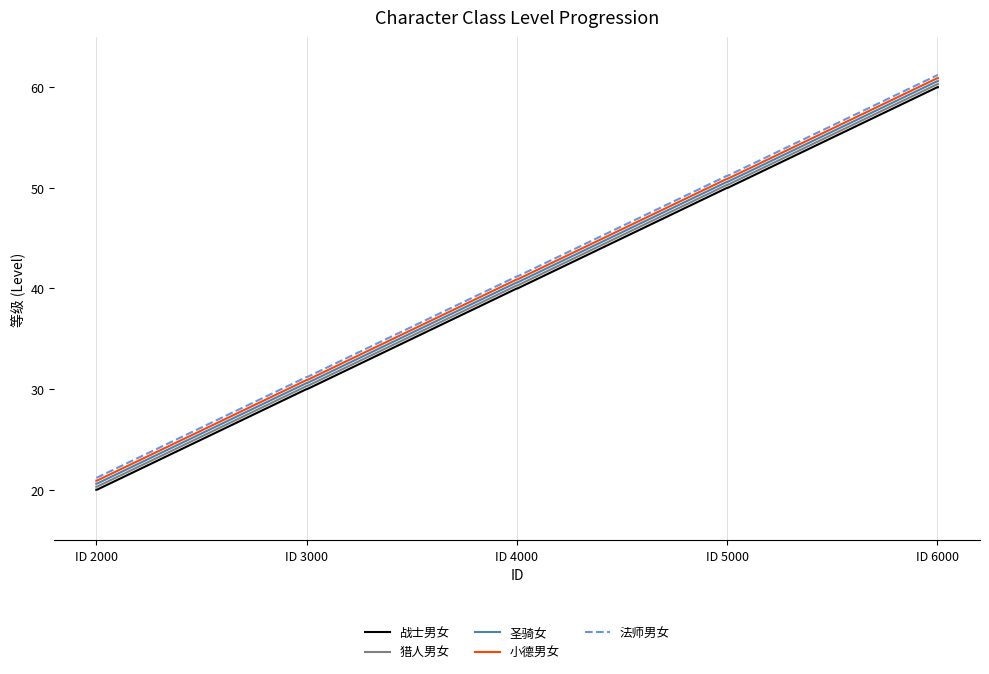

What is the difference between the maximum and minimum values in the 战士男女 series?

40.0